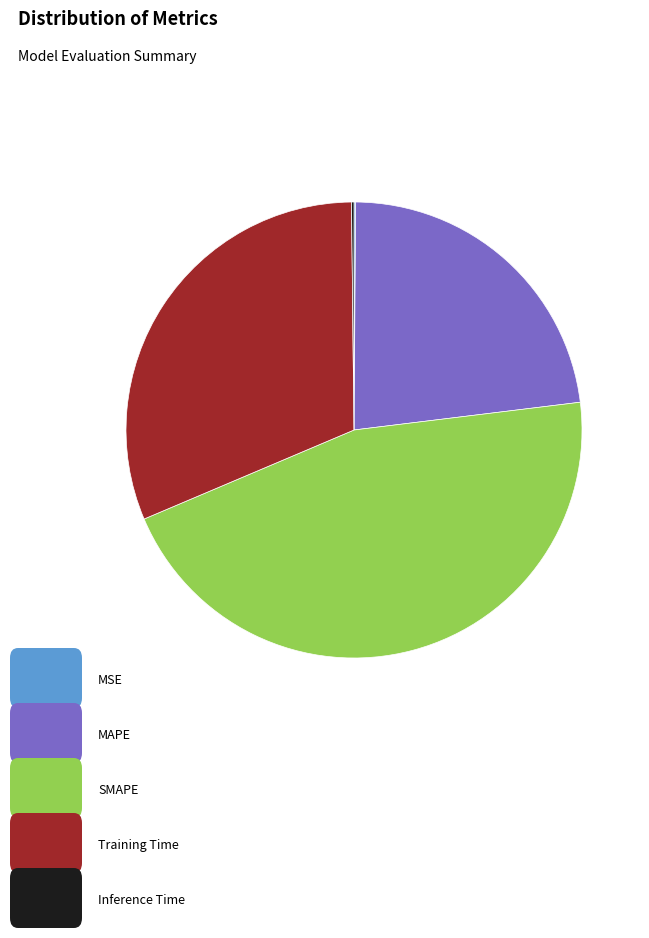

Does any single category account for the majority?

No